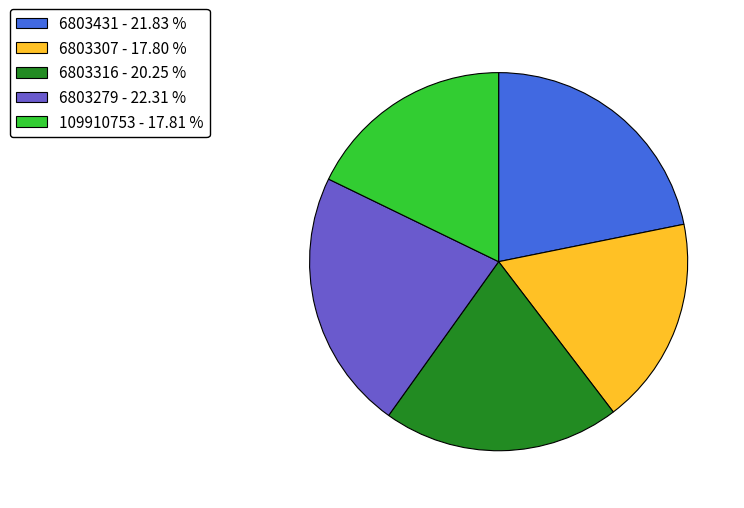

Is there any slice that represents more than half of the pie?

No